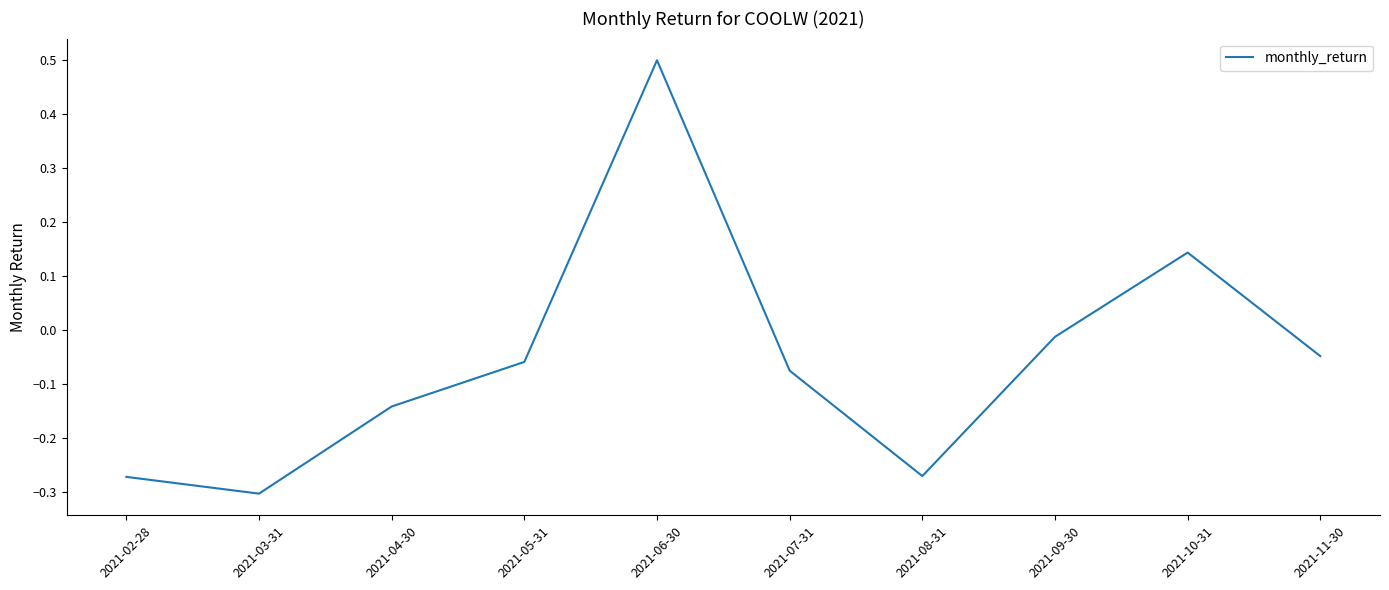

What is the change in value from 2021-02-28 to 2021-11-30?

+0.2